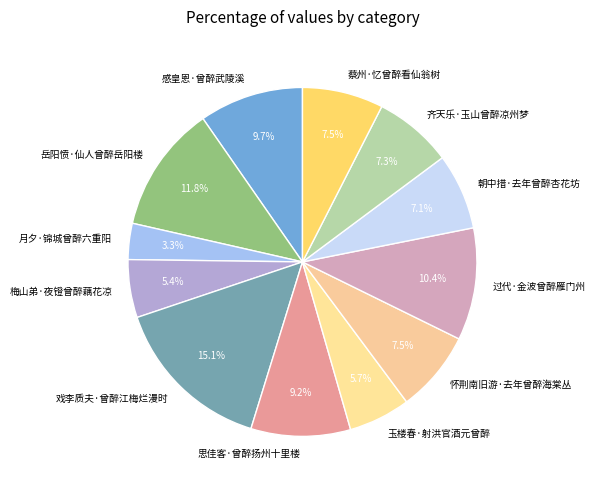

Which category has the smallest portion of the pie?

月夕·锦城曾醉六重阳